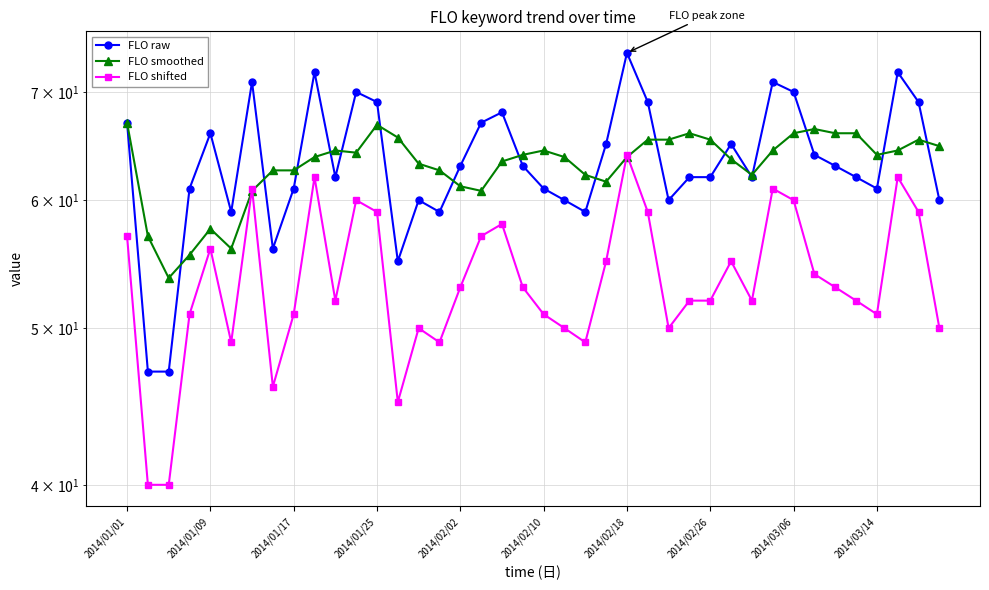

What is the maximum value for FLO shifted?

64.0